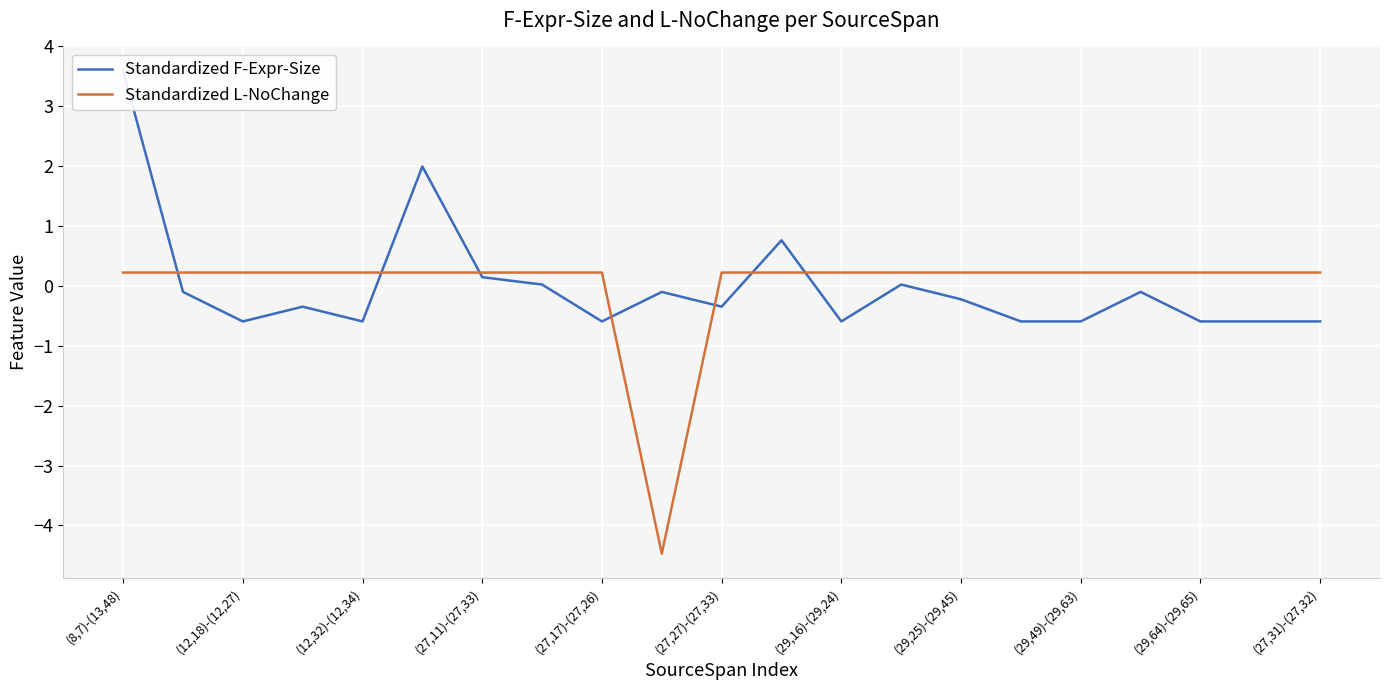

Which series has the largest total across all categories?

Standardized L-NoChange